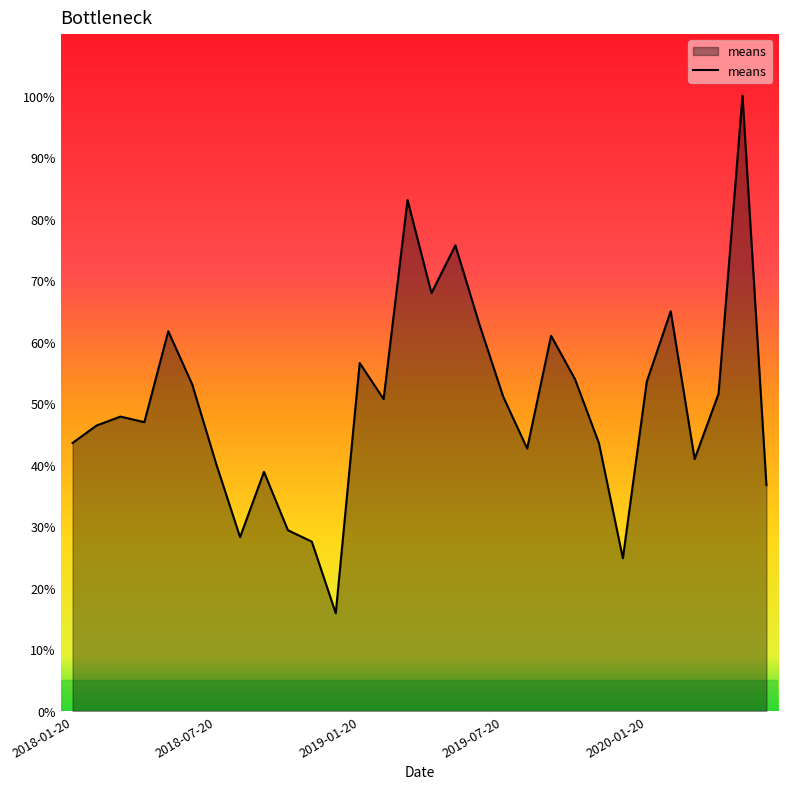

What is the difference between the maximum and minimum values?

84.1